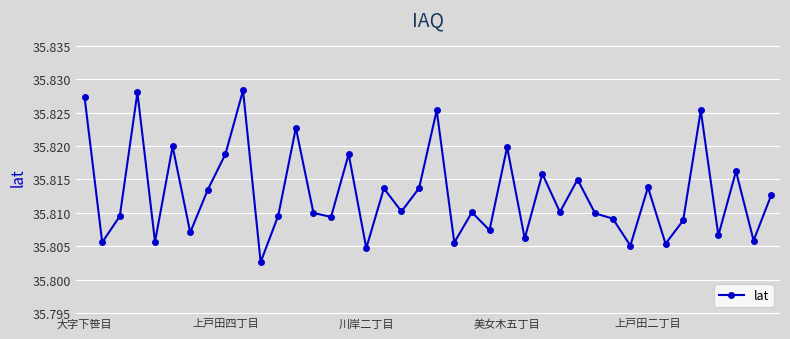

What is the sum of all values?

1432.5